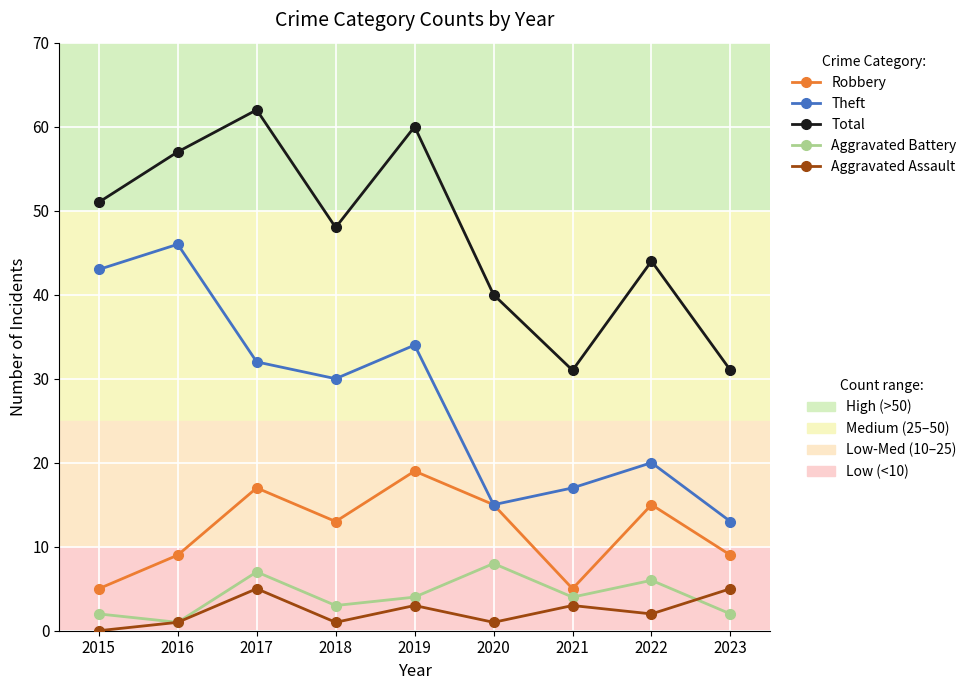

What is the greatest value displayed?

62